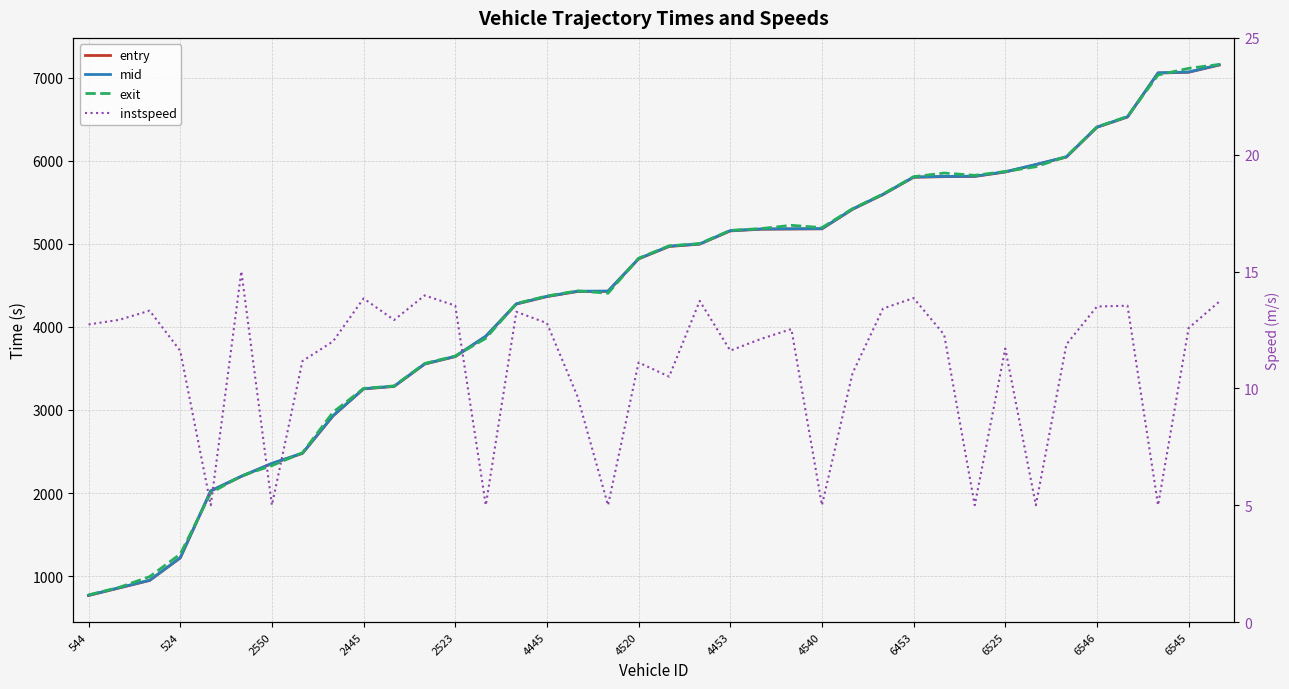

How many data points does each series have?

38